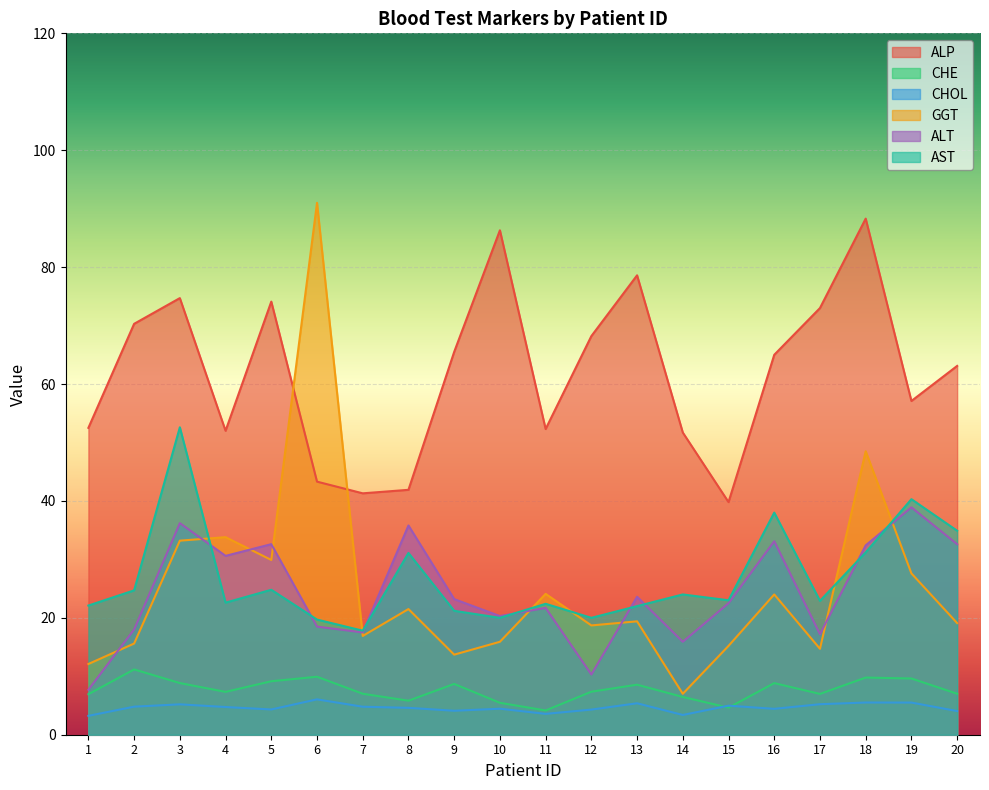

At which category is the sum across all series the highest?

18